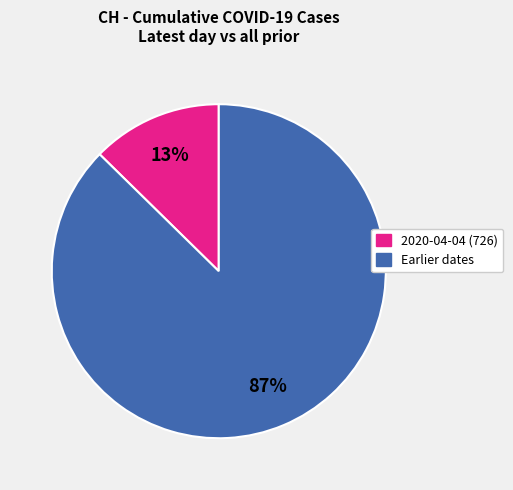

To the nearest percent, what is the average slice percentage?

50%